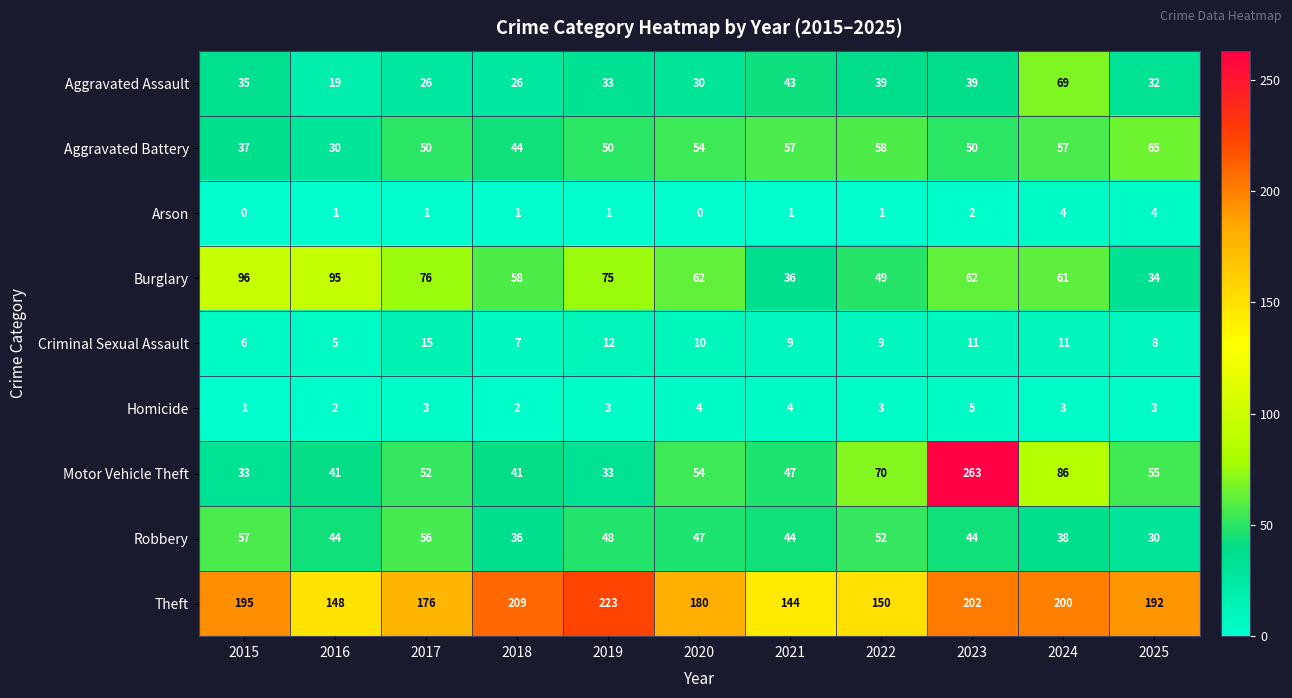

What is the sum of the Robbery values at 2017 and 2021?

100